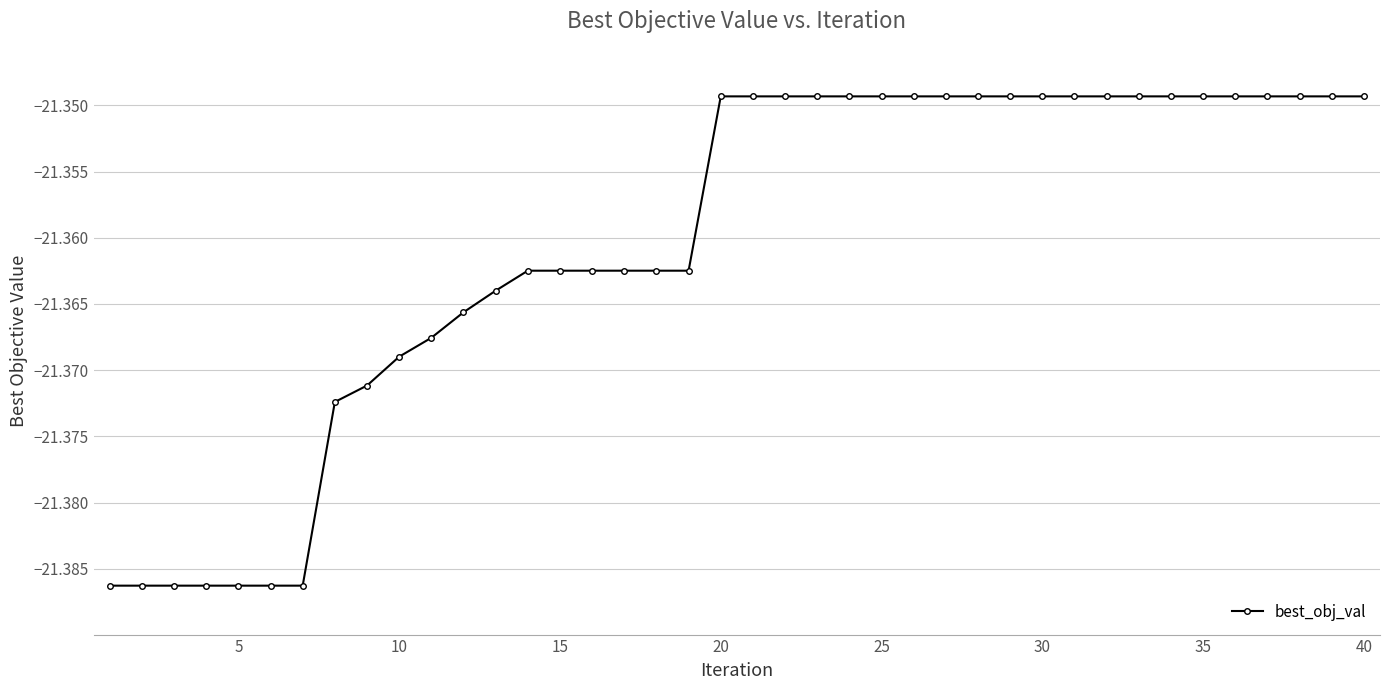

Is it true that the value at 25 is -34.6?

False